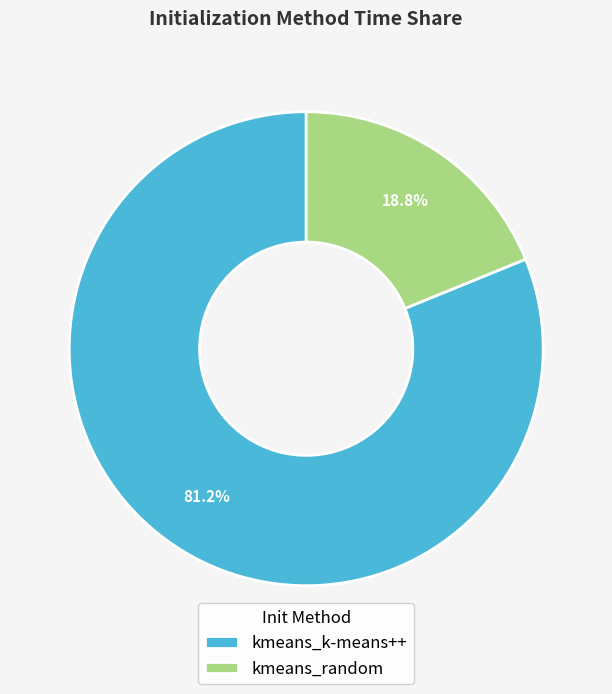

What is the ratio of the value at kmeans_k-means++ to the value at kmeans_random?

4.3